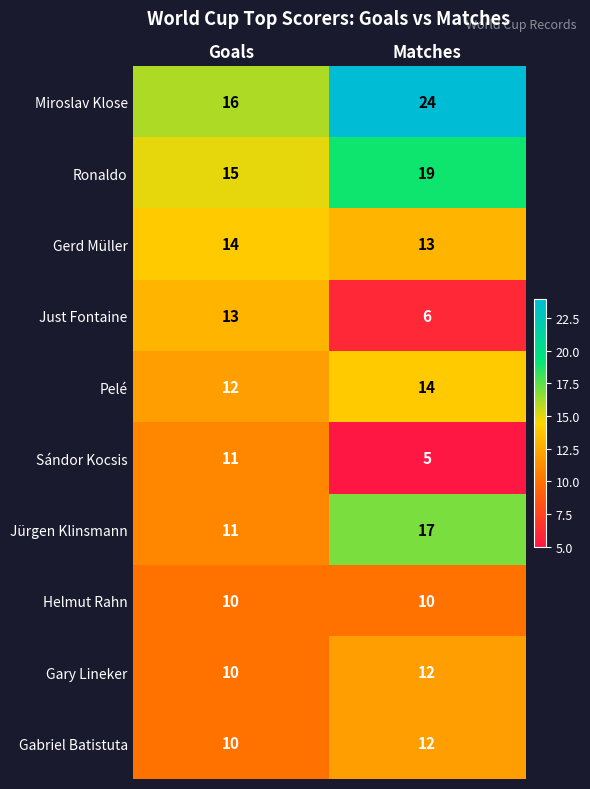

What value does the Gerd Müller series have at Goals?

14